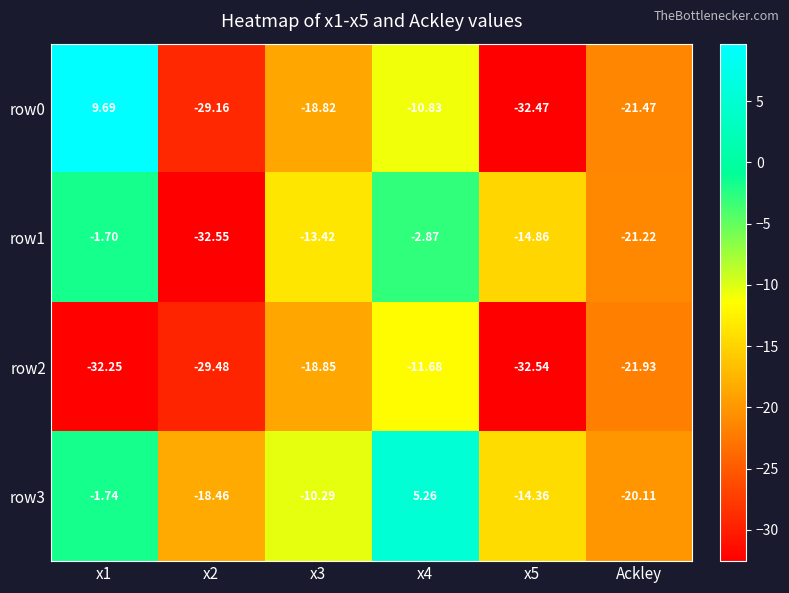

Rank the series by their maximum value, from highest to lowest.

row0, row3, row1, row2